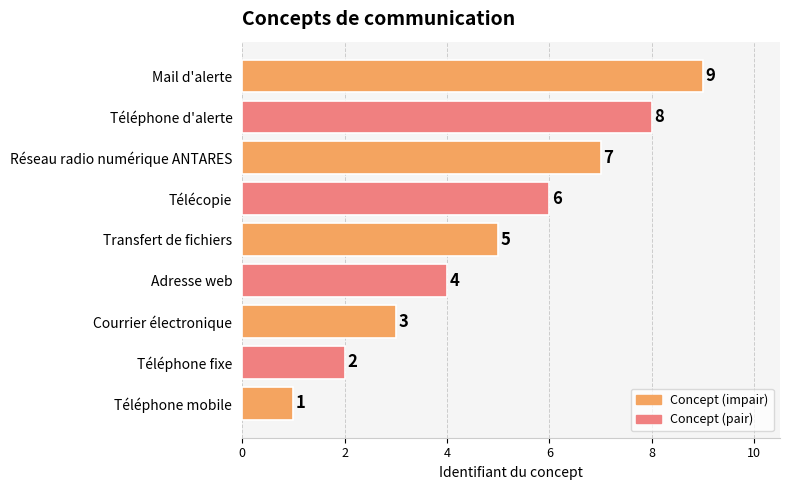

Are the bars grouped side by side (vs. stacked)?

No